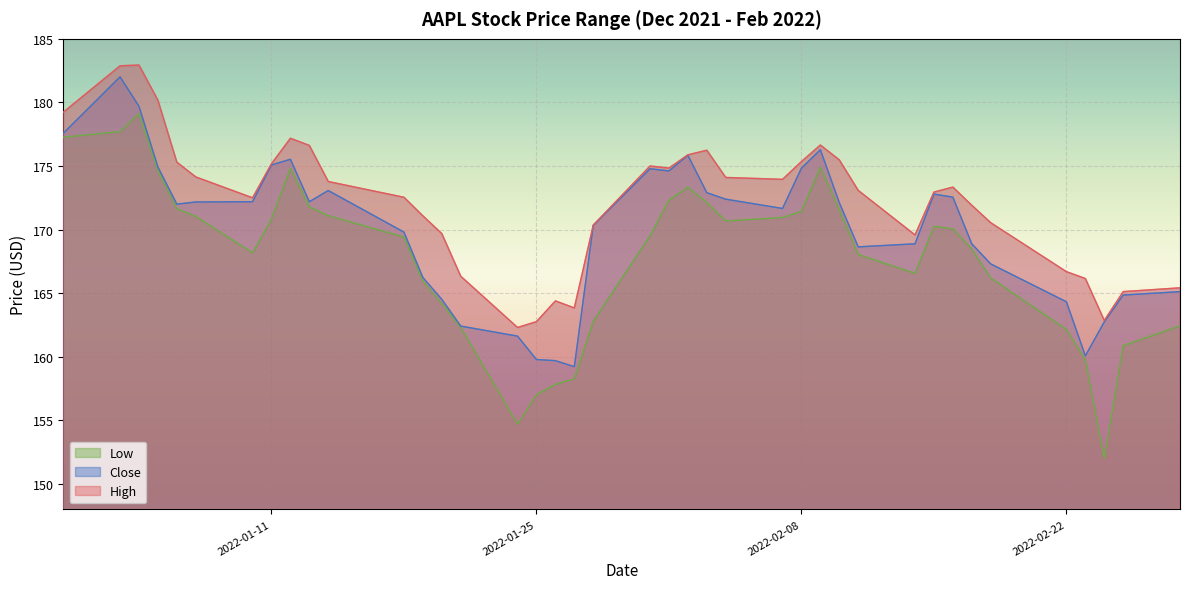

True or false: High and Close intersect in this chart.

False